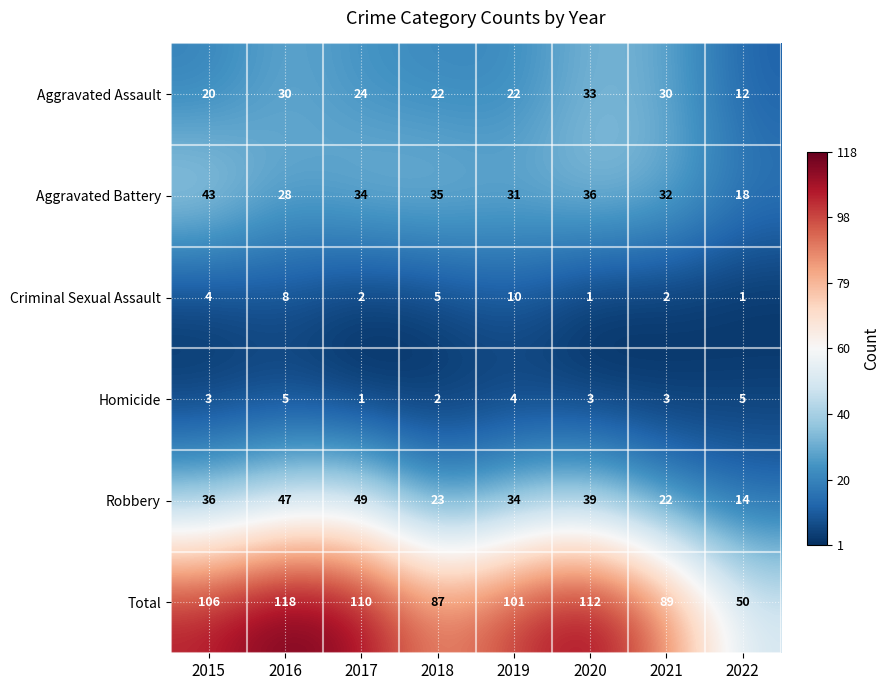

The Criminal Sexual Assault series shows 4 at 2015. True or false?

True